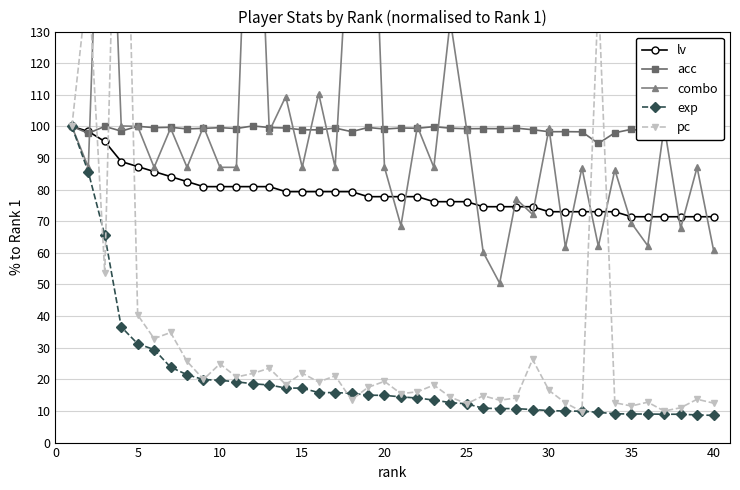

What is the highest value of the lv series?

100.0